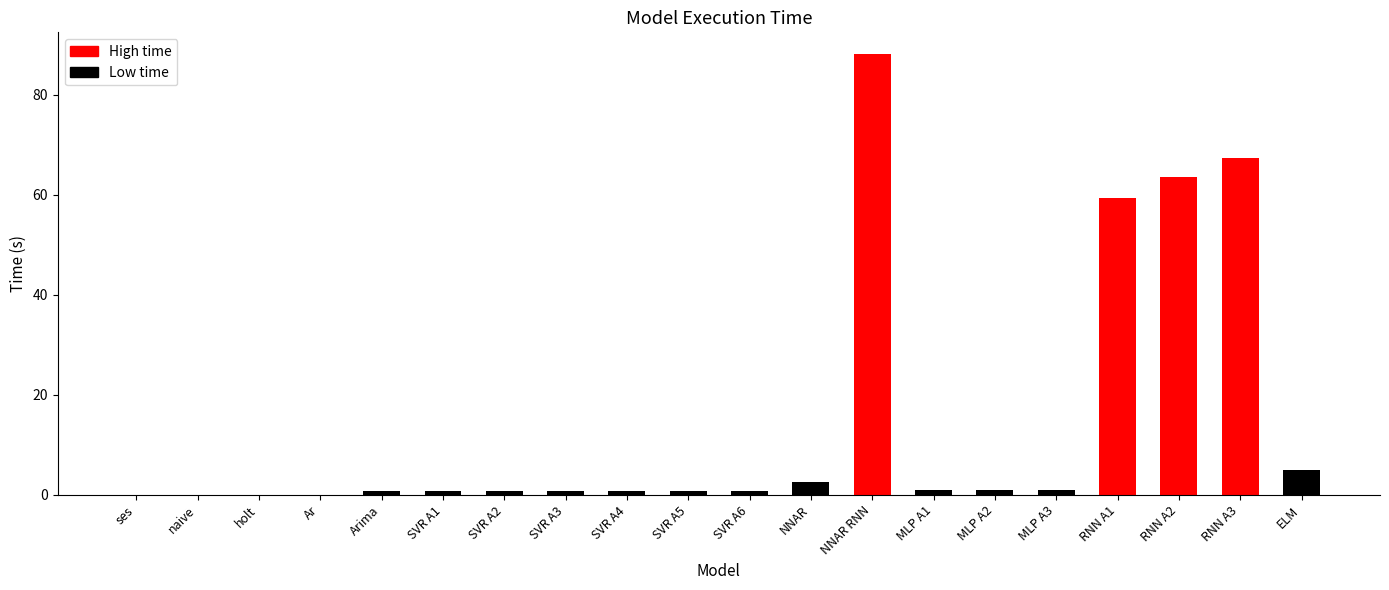

What is the approximate value at ELM?

4.9